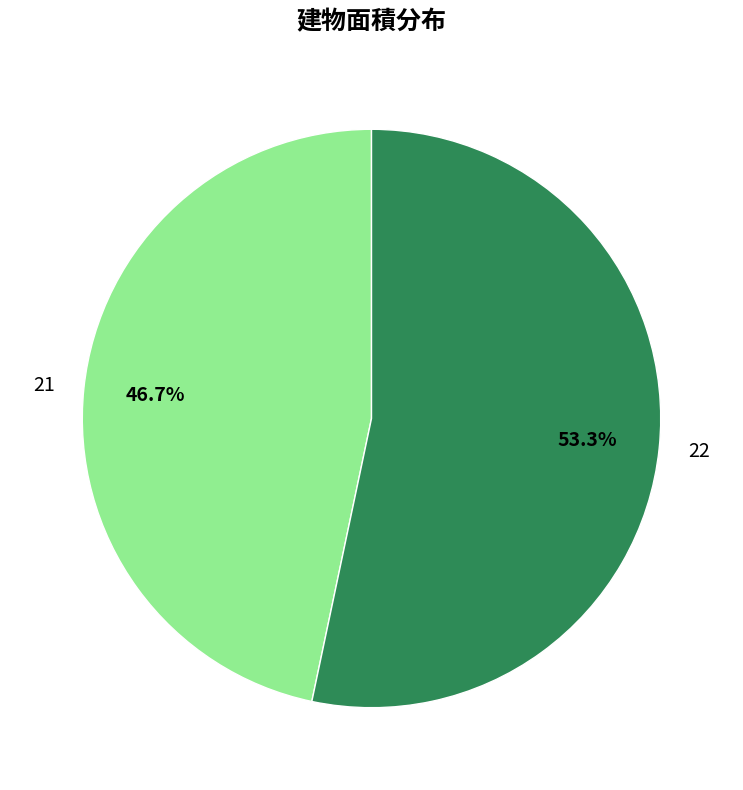

How many segments does this pie chart have?

2